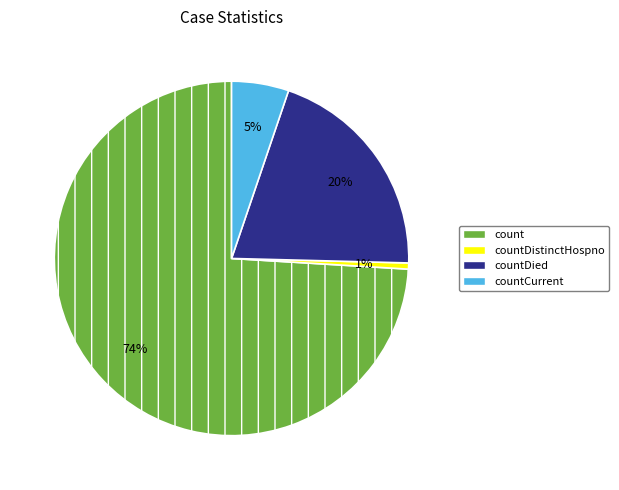

Does any single category account for the majority?

Yes